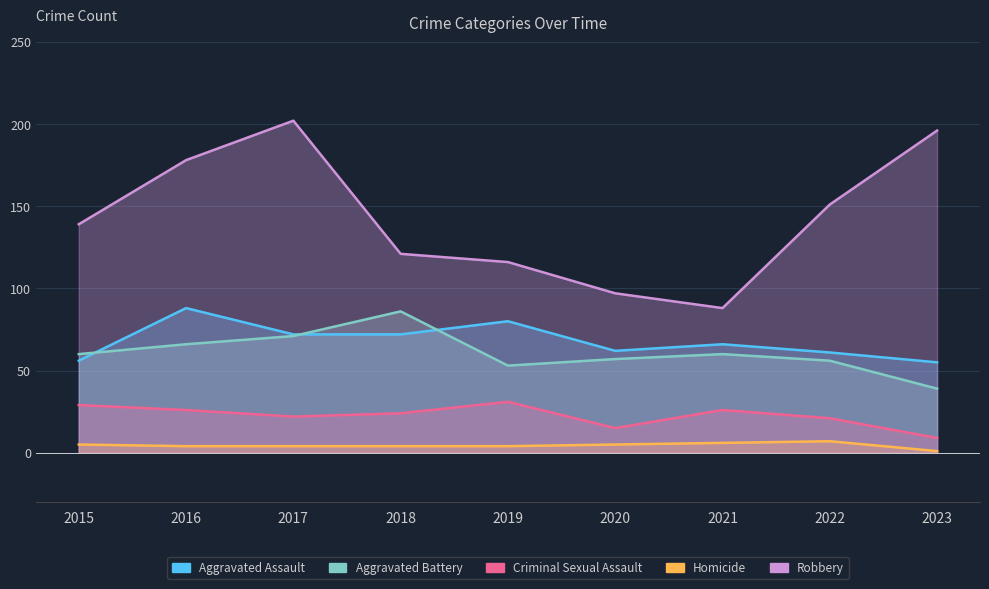

How many lines are shown in the chart?

5